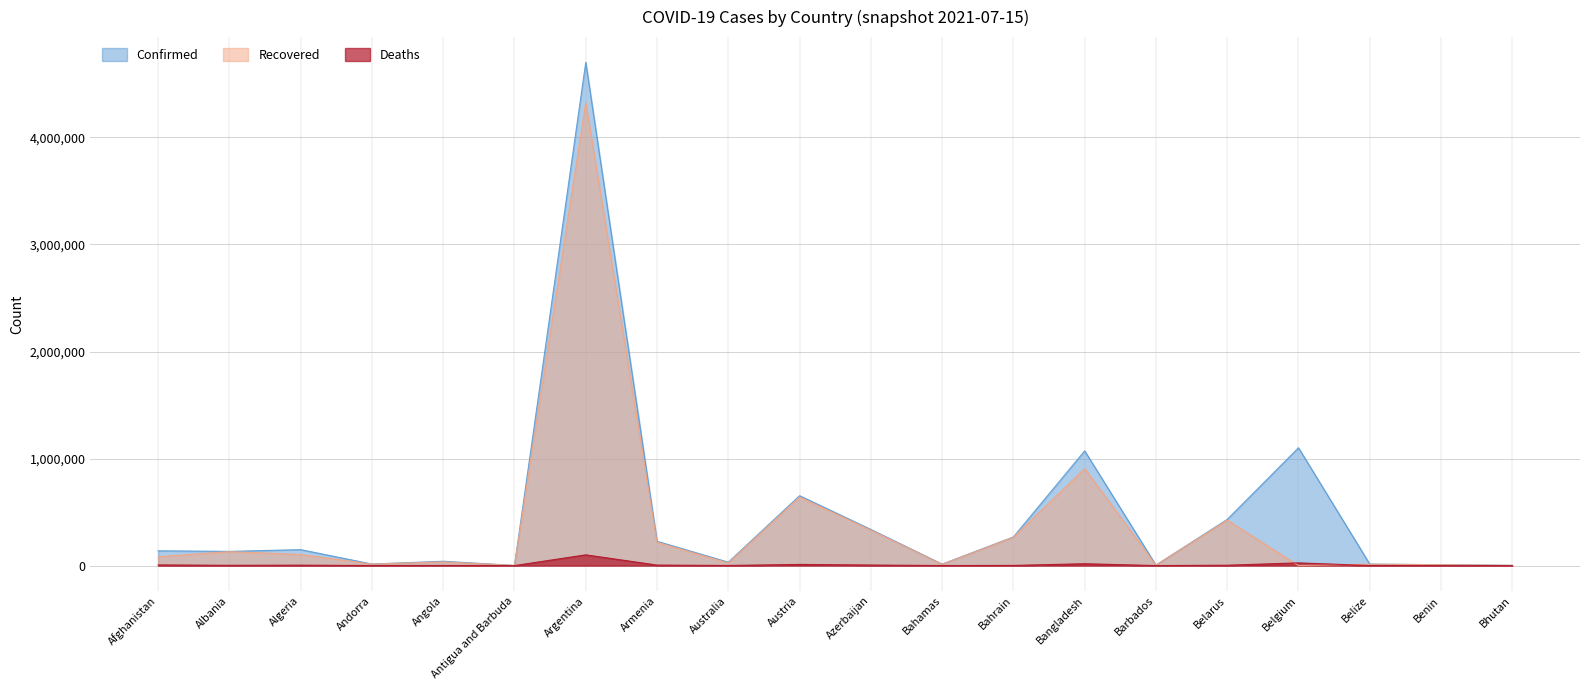

In Deaths, how many points are higher than both neighbors (excluding endpoints)?

6